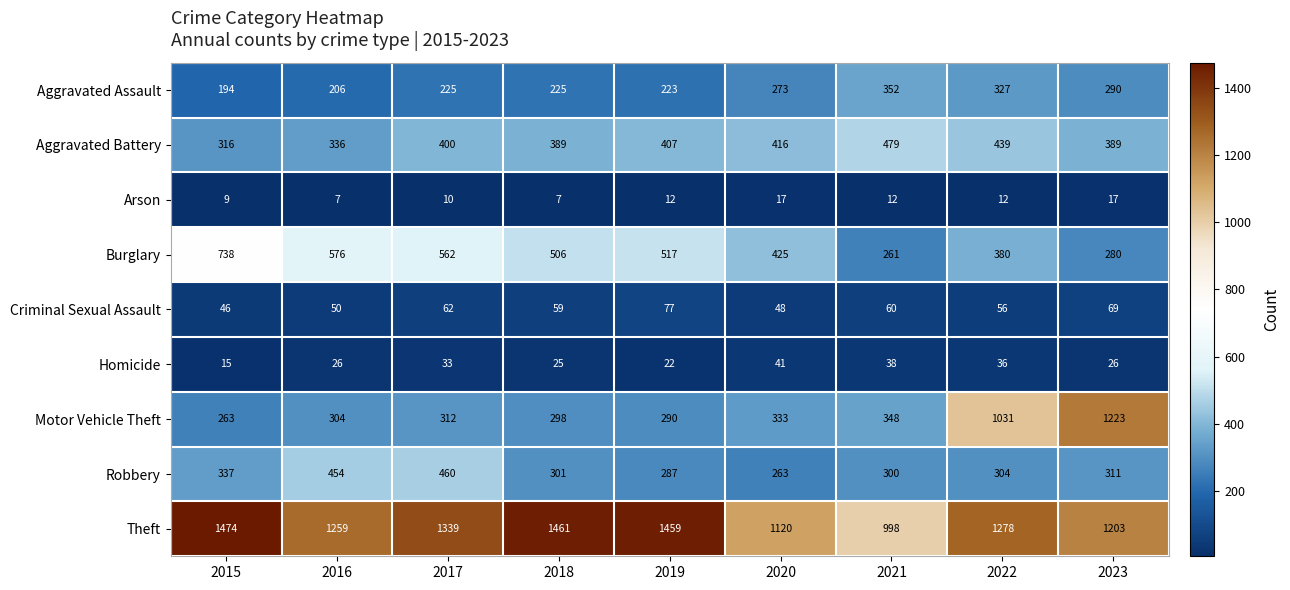

What is the average value of the Arson series?

11